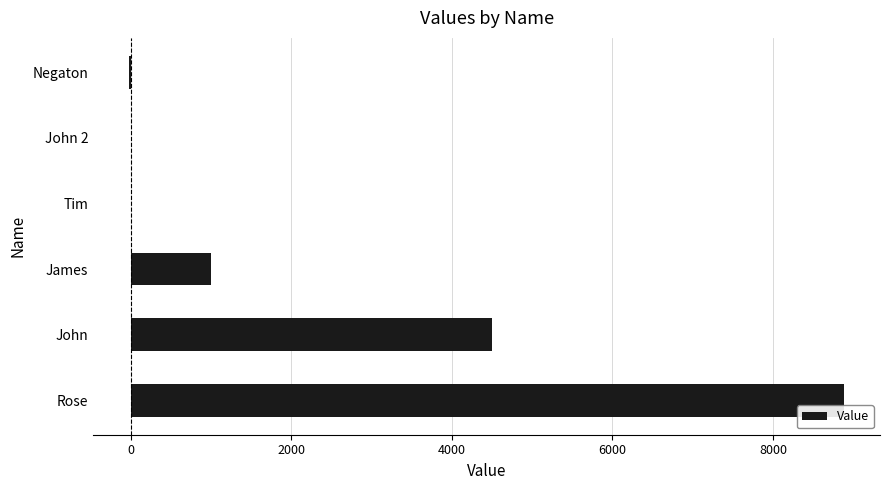

The value at Tim is -3771.0. True or false?

False